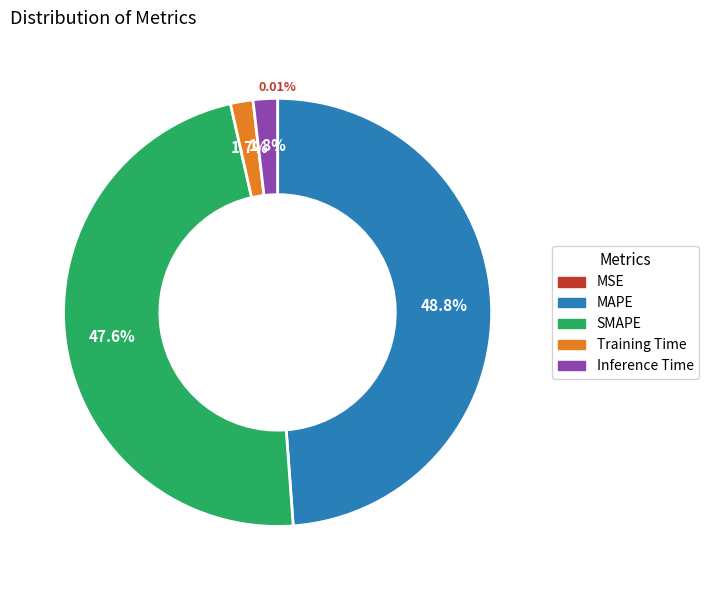

What is the largest slice in the pie chart?

MAPE